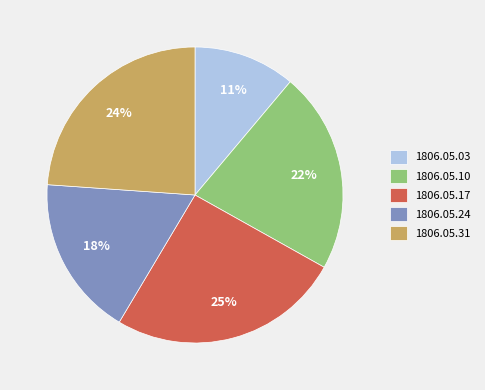

What is the largest slice in the pie chart?

1806.05.17